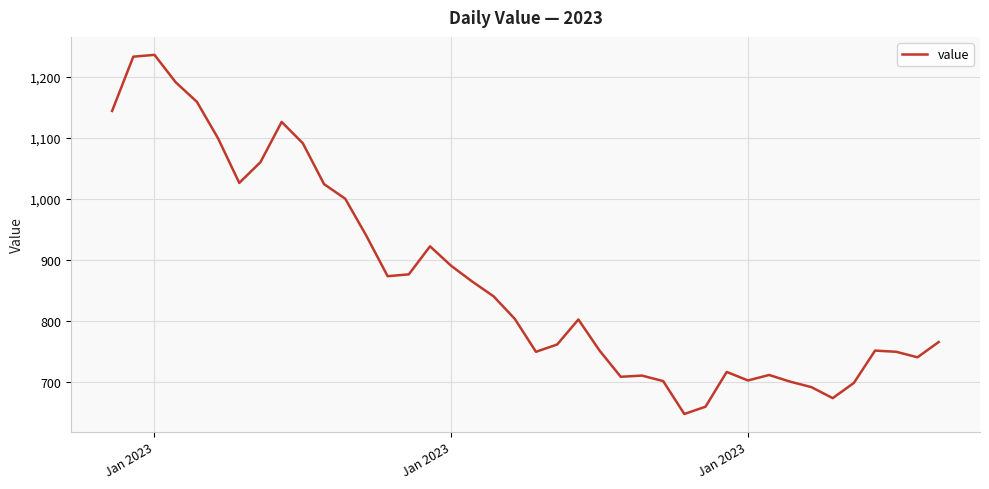

What is the minimum value shown in the chart?

647